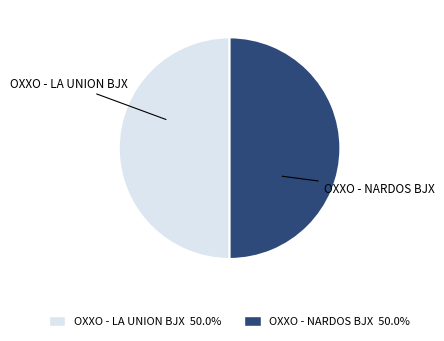

Do OXXO - LA UNION BJX and OXXO - NARDOS BJX together represent more than half of the pie?

Yes